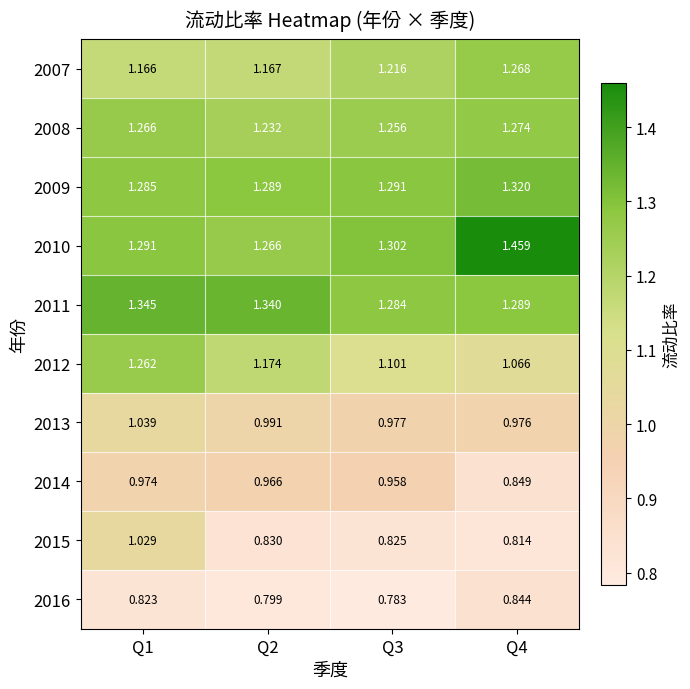

Rank the series at Q2 from lowest to highest value.

2016, 2015, 2014, 2013, 2007, 2012, 2008, 2010, 2009, 2011